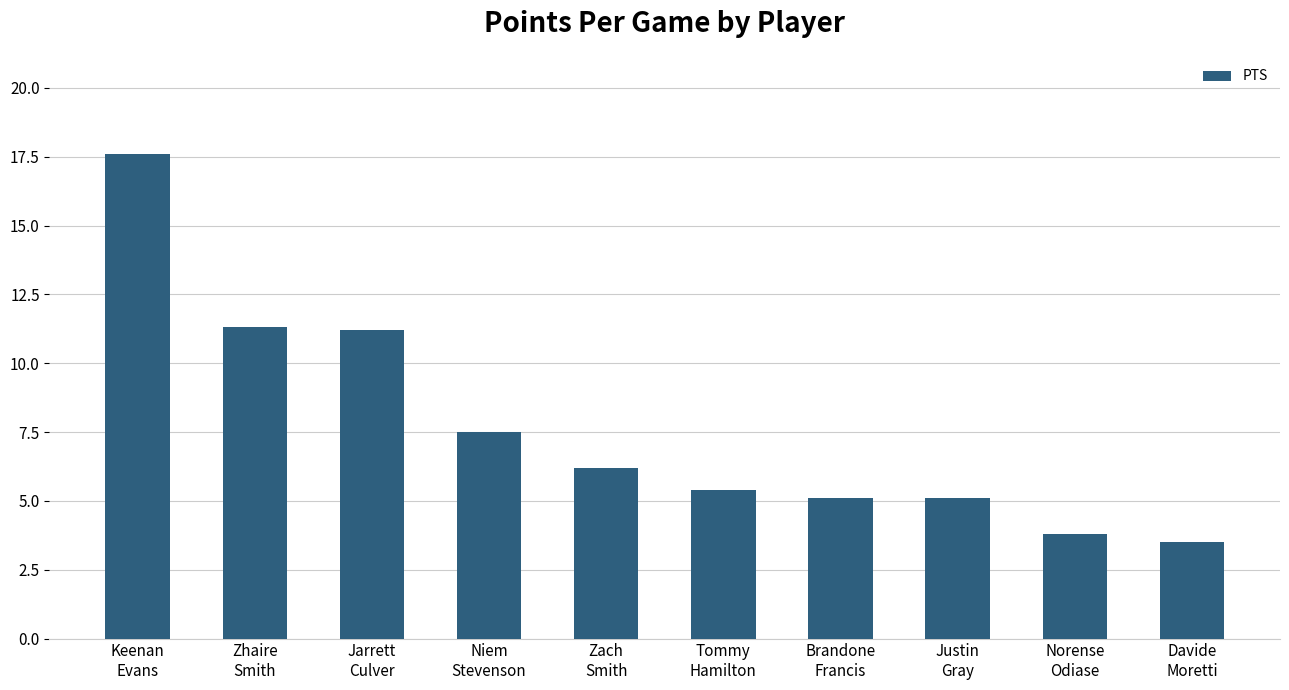

True or false: the data shows 5.4 at Tommy
Hamilton.

True